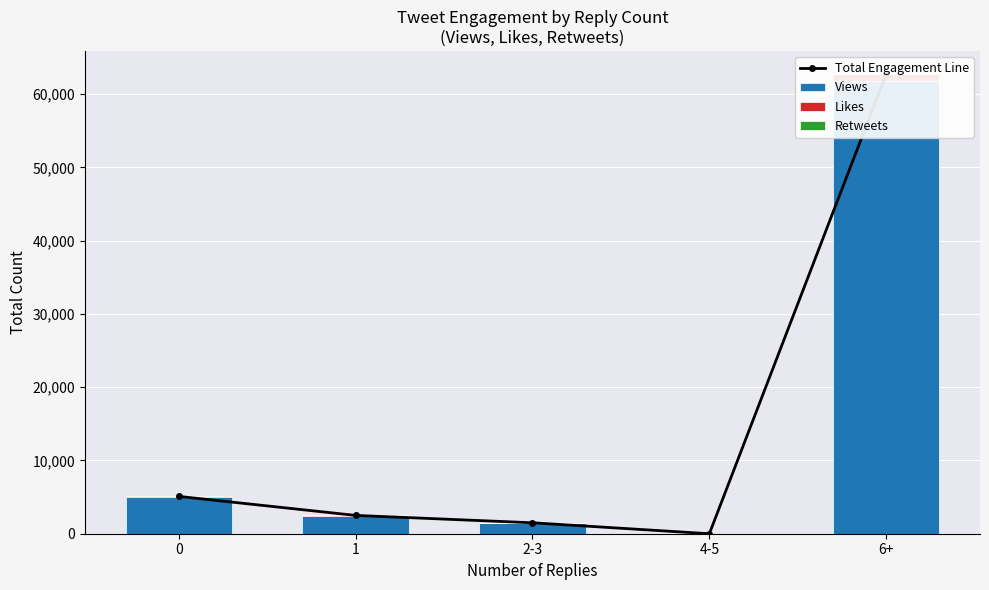

Reading left to right, list all the values displayed in this chart.

Total Engagement Line: 0=5096	1=2499	2-3=1493	4-5=0	6+=62748
Views: 0=5028	1=2445	2-3=1466	4-5=0	6+=61772
Likes: 0=60	1=44	2-3=23	4-5=0	6+=944
Retweets: 0=8	1=10	2-3=4	4-5=0	6+=32